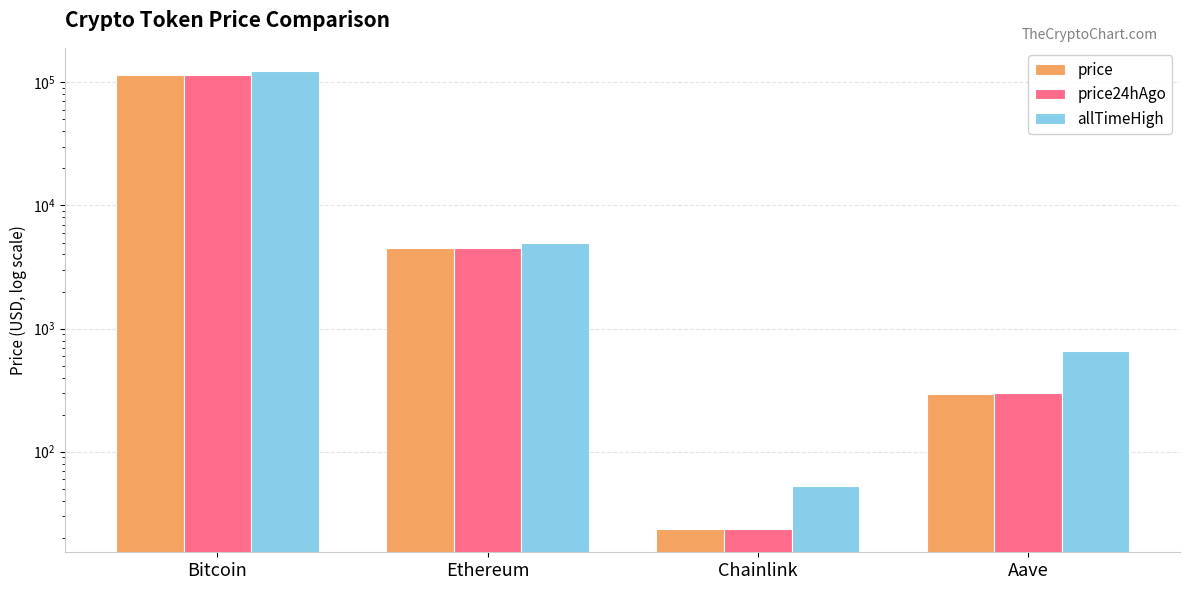

Which series has the widest spread of values?

allTimeHigh